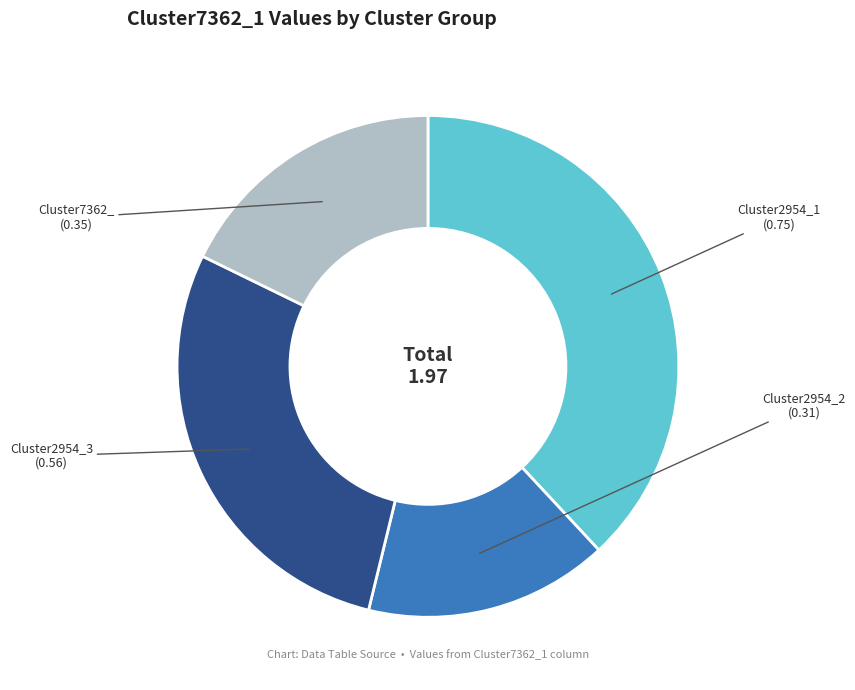

What percentage is the Cluster7362_ slice, to the nearest percent?

18%